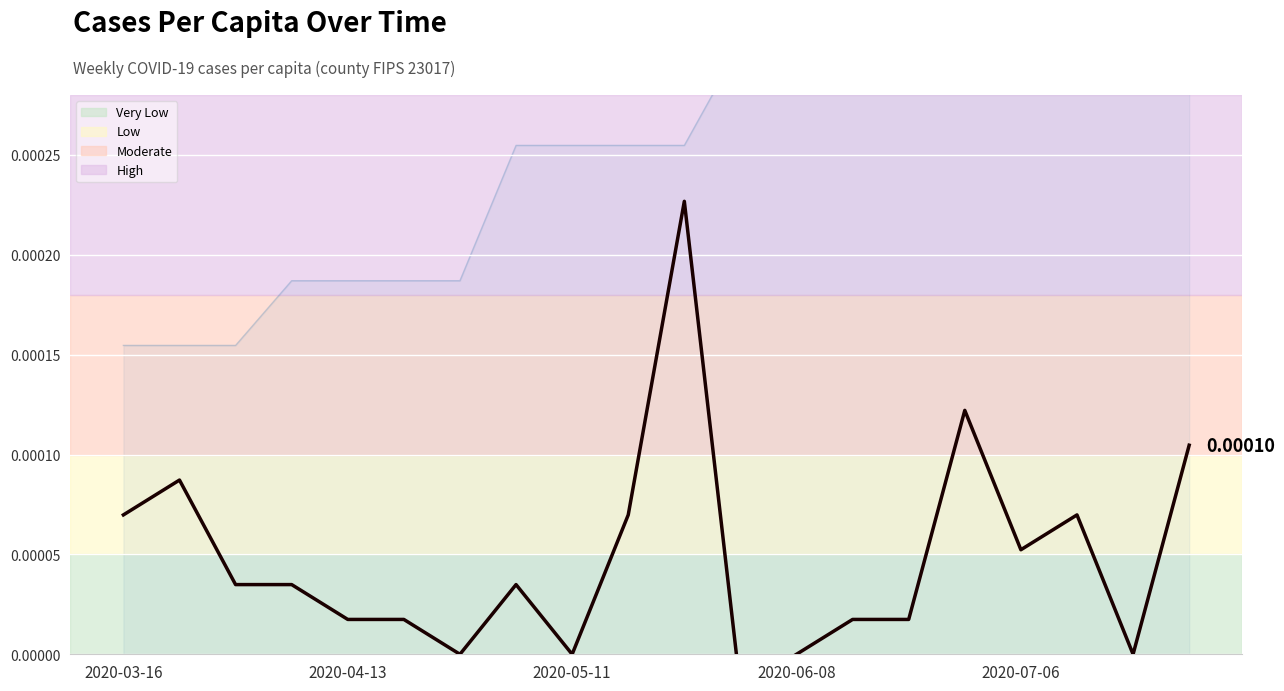

Count the number of values greater than 0.

15